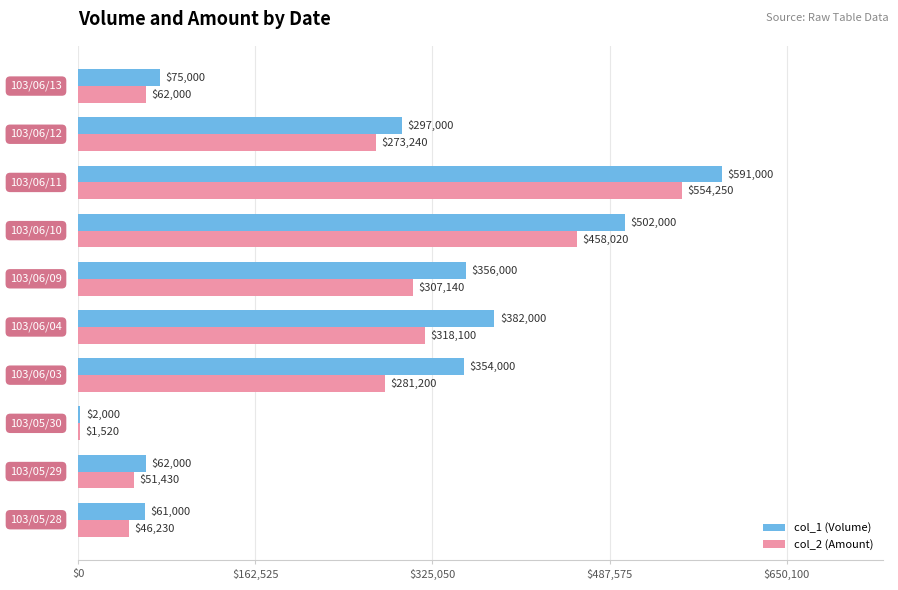

Which series has the largest total across all categories?

col_1 (Volume)